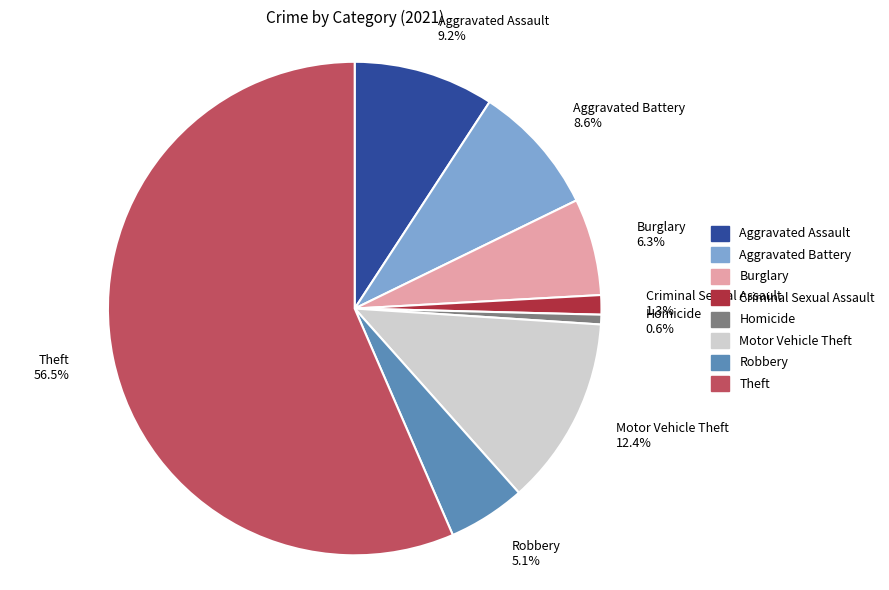

Does any single category account for the majority?

Yes